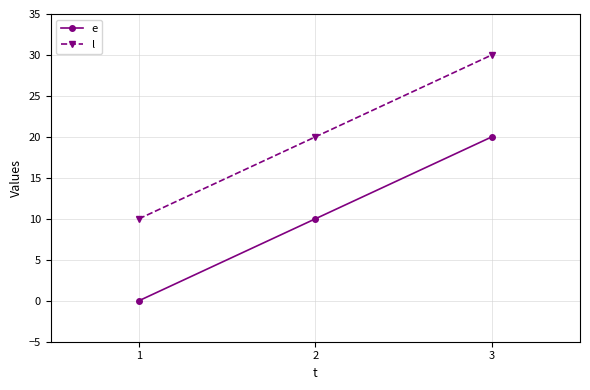

What is the difference between the maximum and minimum values in the l series?

20